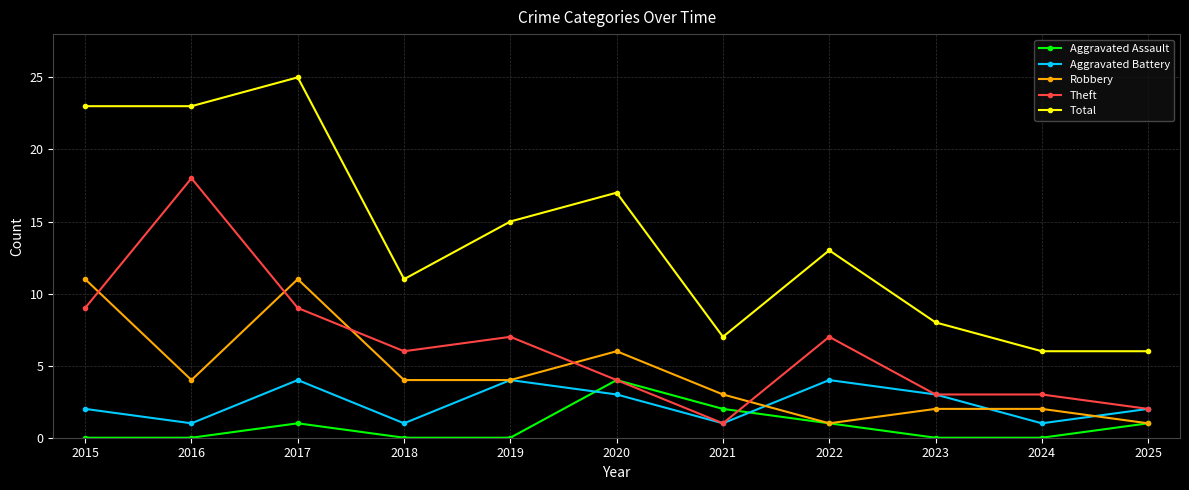

How many interior local valleys does the Aggravated Battery series have?

4